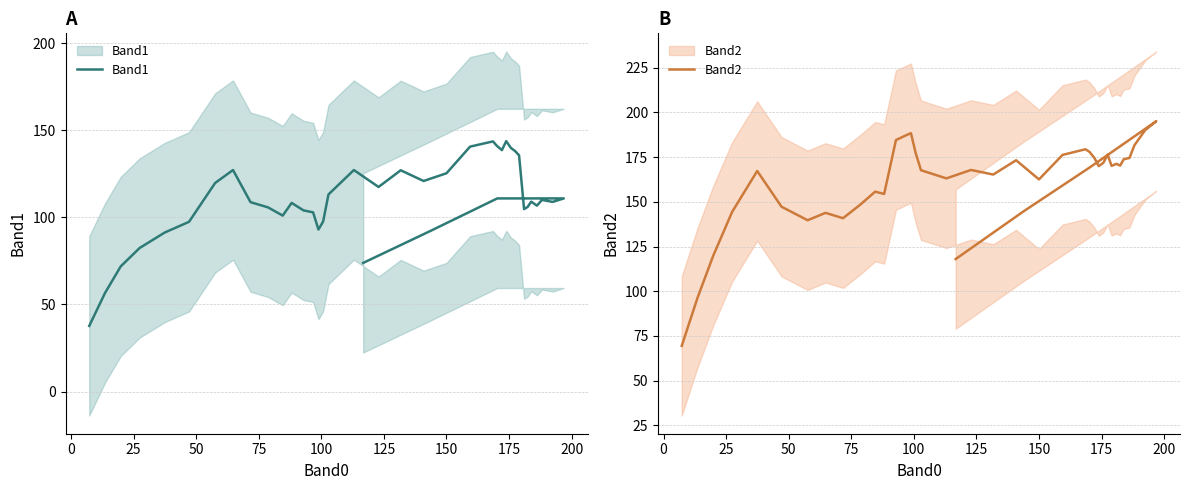

What is the maximum value for Band2?

195.1